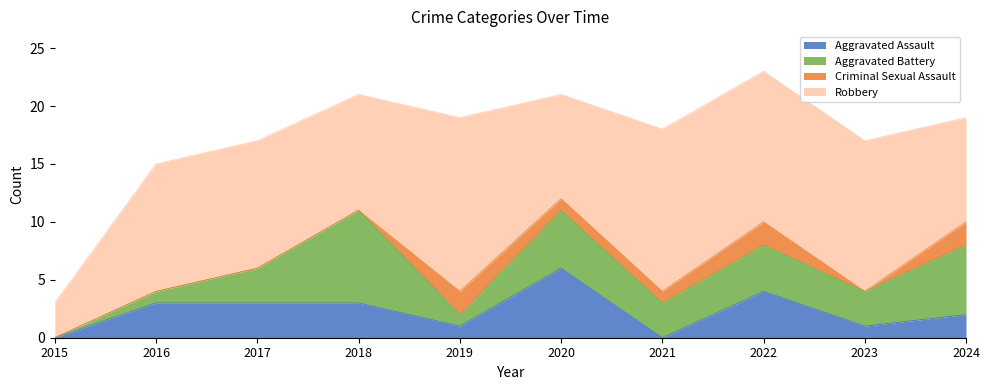

Is the value of Aggravated Battery at 2021 greater than the value of Criminal Sexual Assault at 2023?

Yes